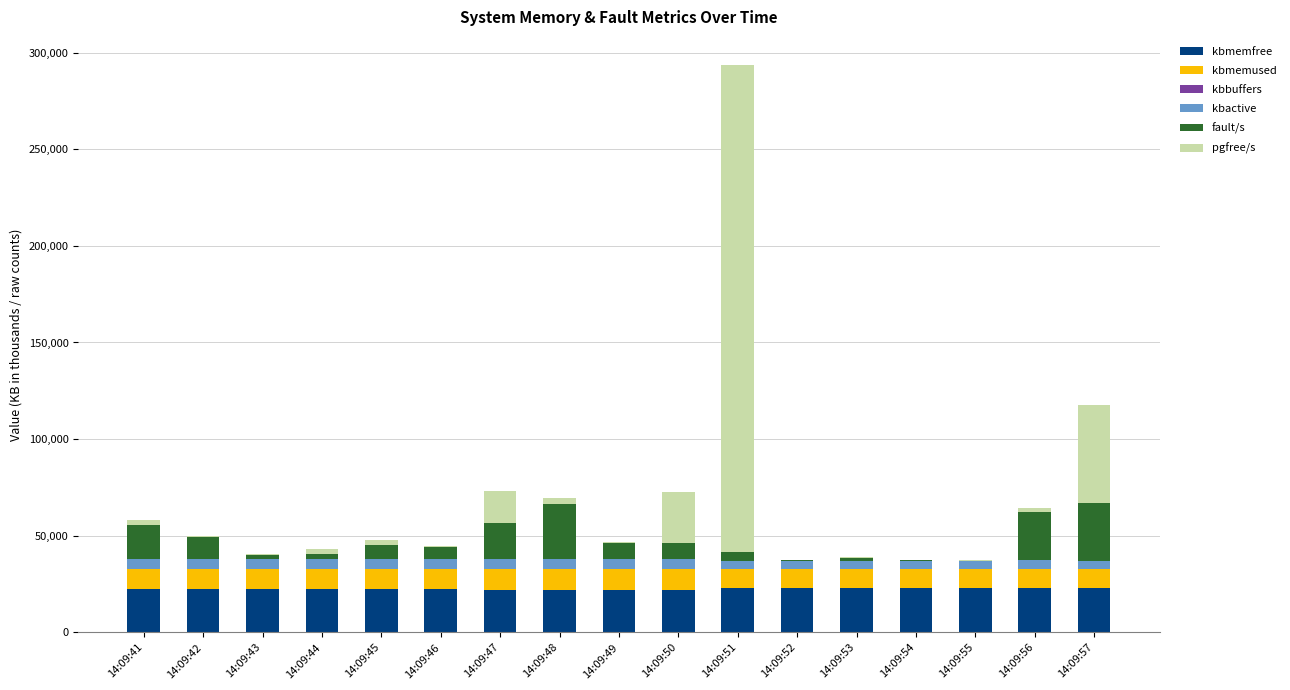

At which category is the sum across all series the highest?

14:09:51